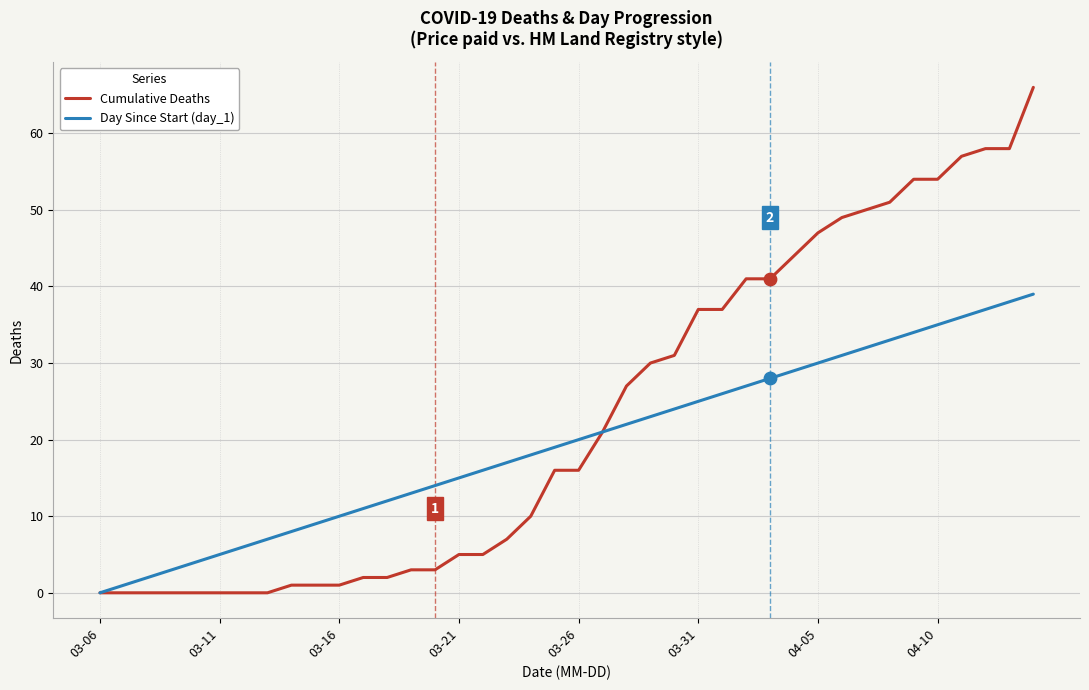

Which series has the largest total across all categories?

Cumulative Deaths